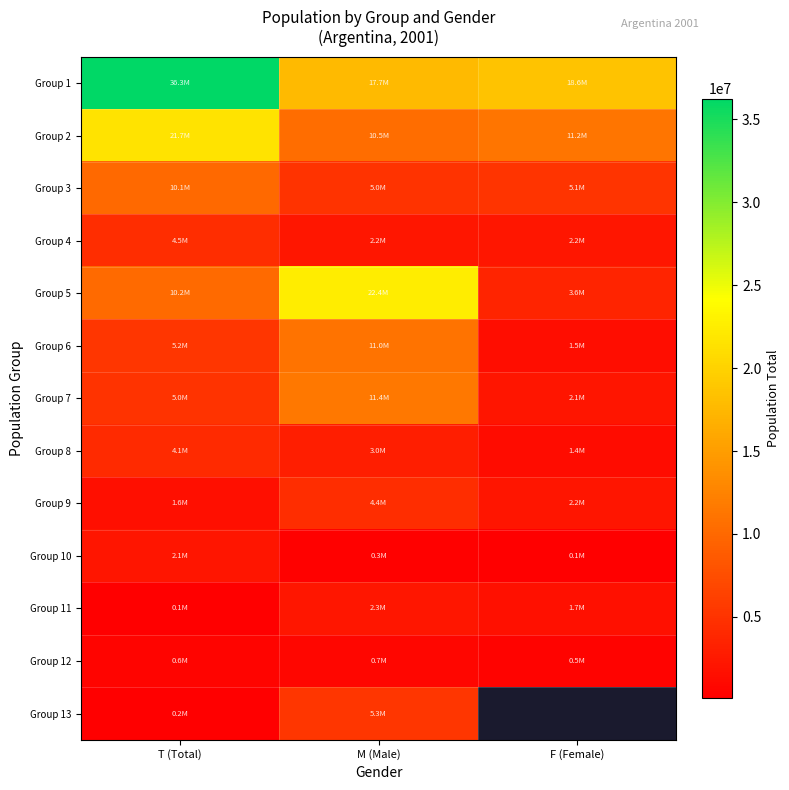

At which category is the sum across all series the highest?

T (Total)